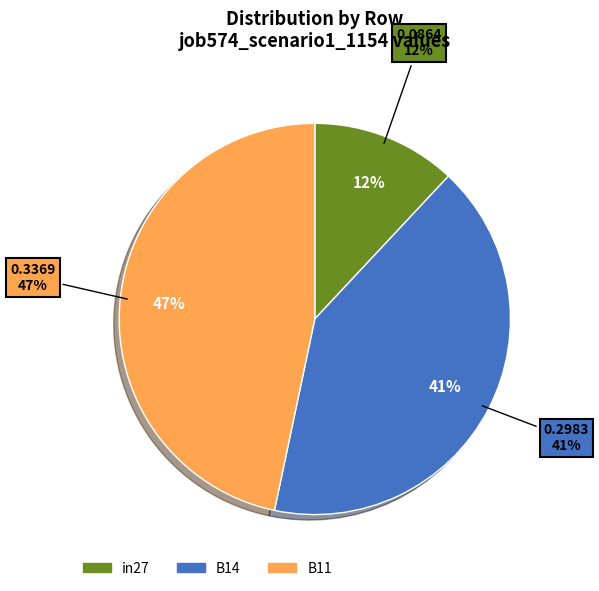

Rank the categories by value from lowest to highest.

in27, B14, B11